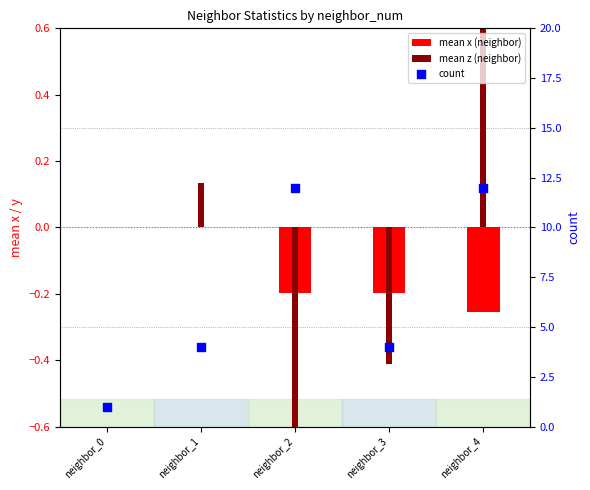

What are all the series names shown in the legend?

mean x (neighbor), mean z (neighbor), count